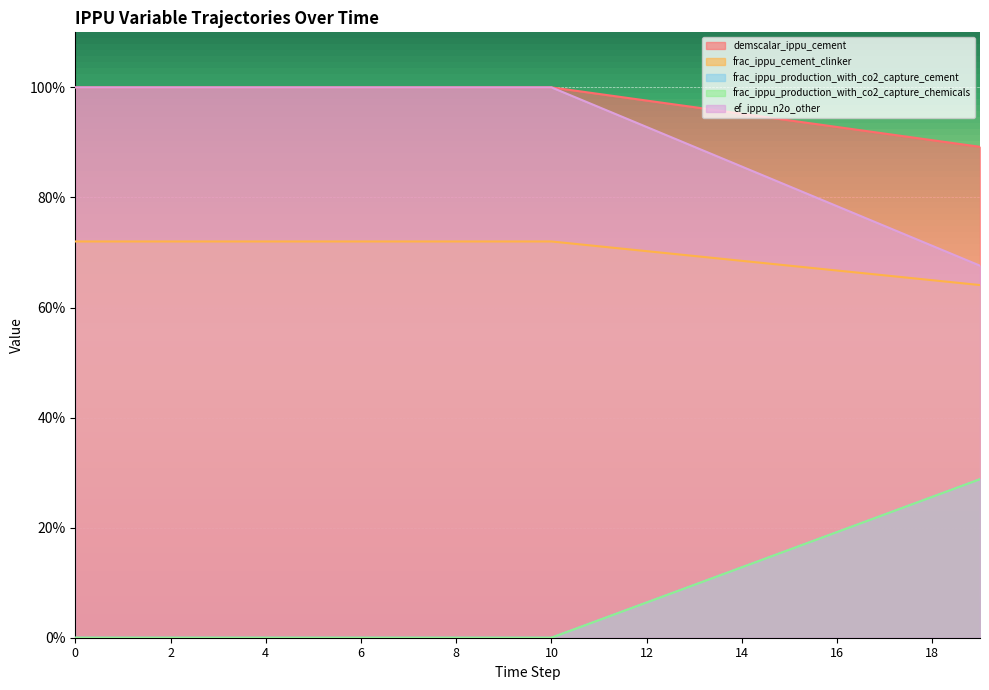

Rank the categories by frac_ippu_cement_clinker value from highest to lowest.

0, 1, 2, 3, 4, 5, 6, 7, 8, 9, 10, 11, 12, 13, 14, 15, 16, 17, 18, 19